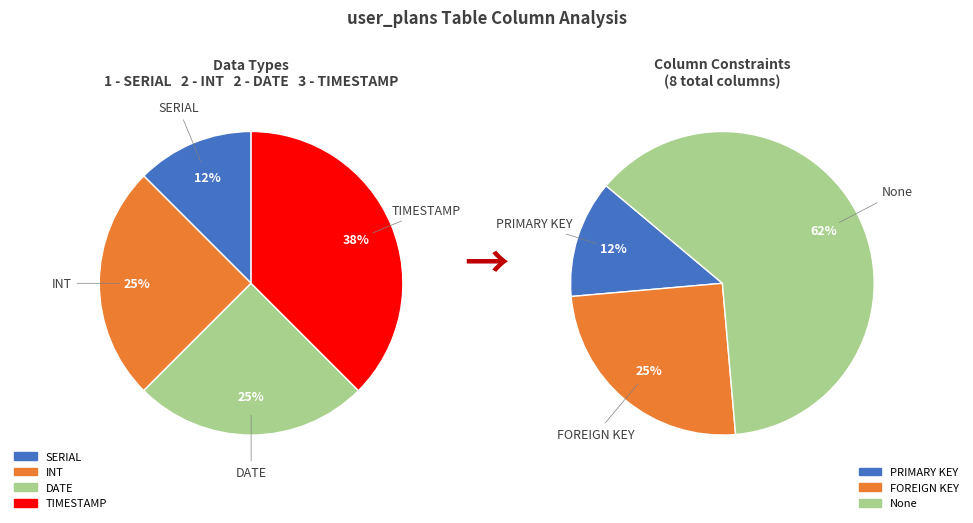

Does 2 account for over 50% of the chart?

No